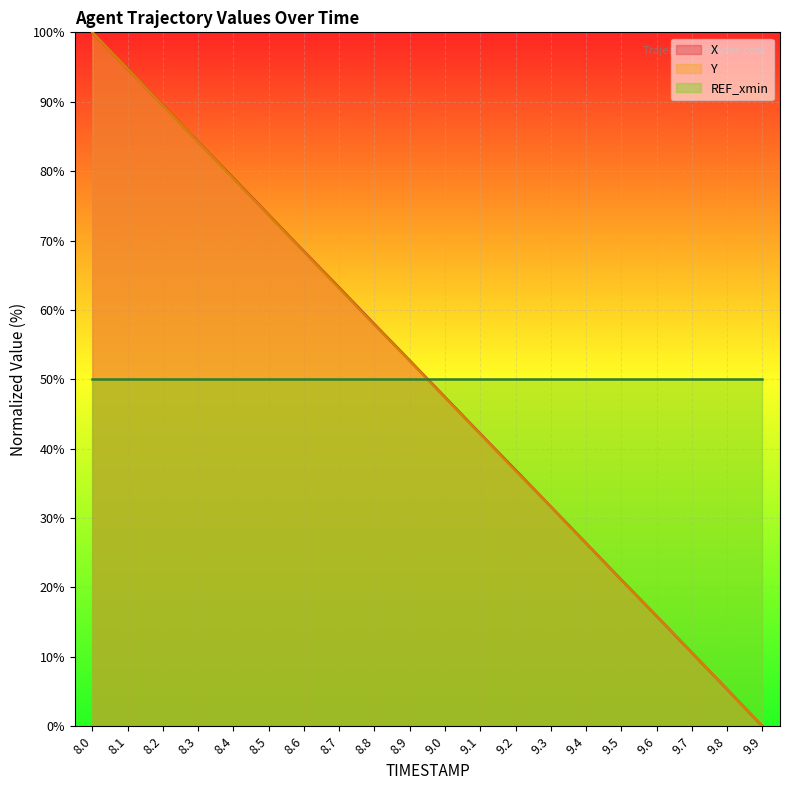

True or false: X has a value of 63.5 at 9.9.

False